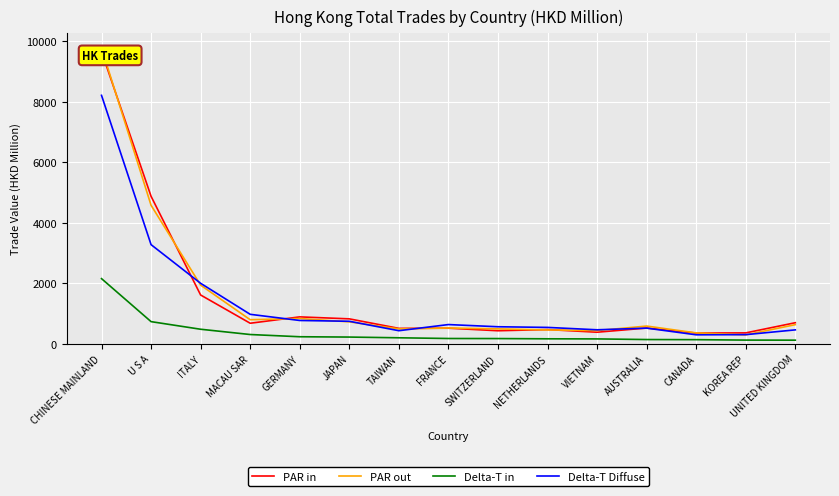

What is the average value of the PAR out series?

1524.7